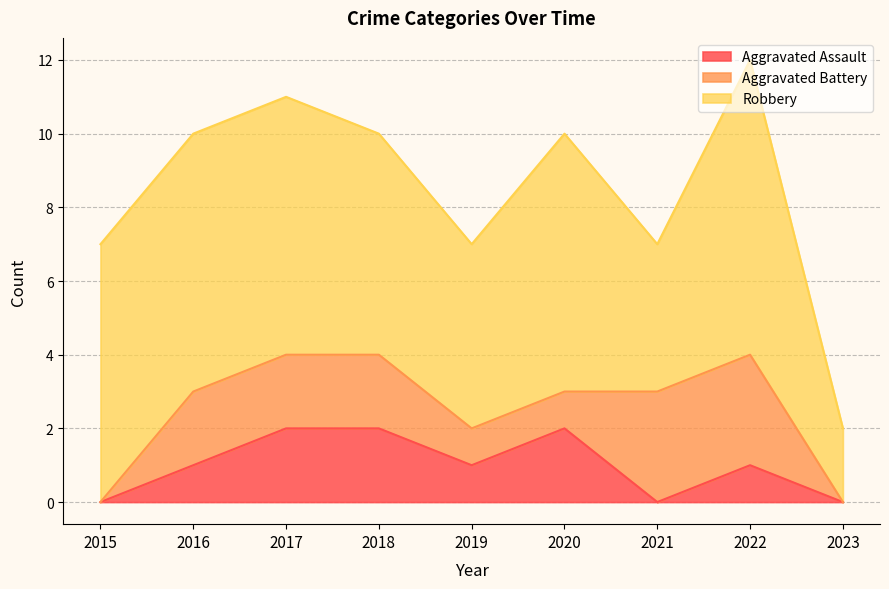

At how many categories does at least one series exceed 0?

9